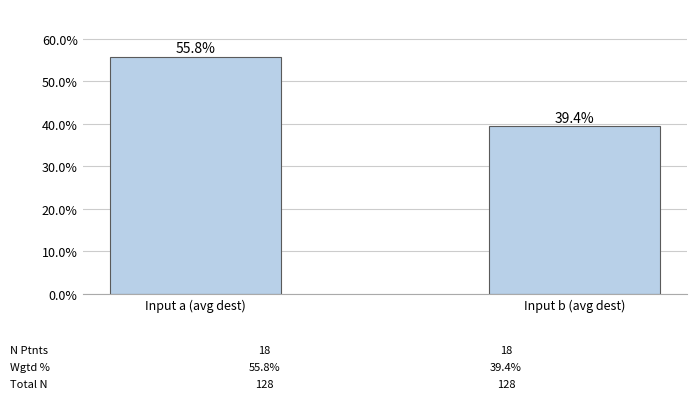

What is the difference between the values at Input b (avg dest) and Input a (avg dest)?

16.4